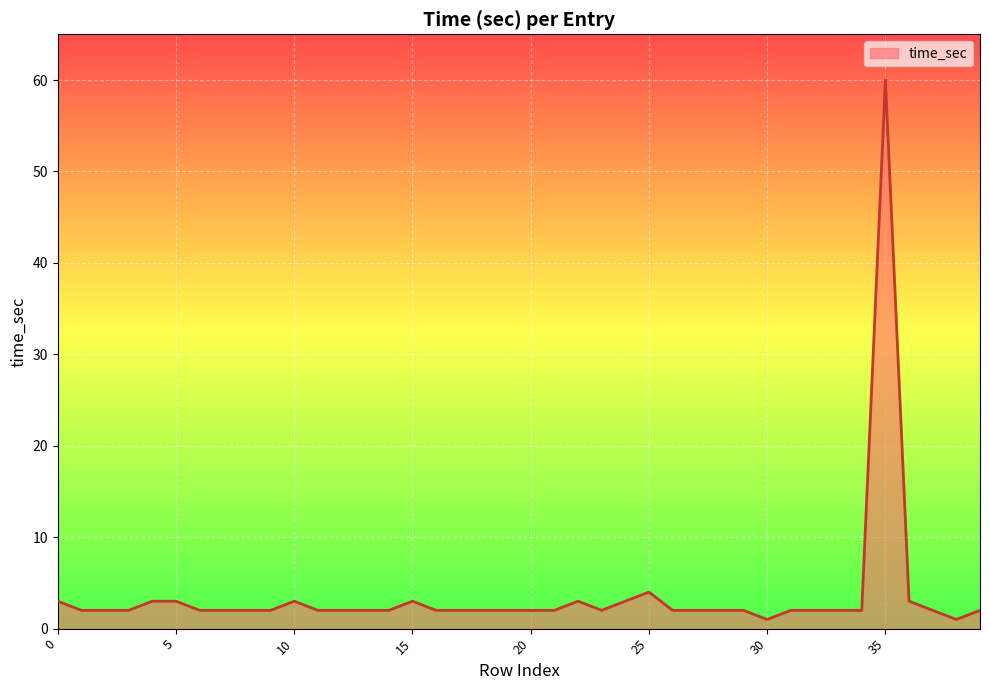

What is the greatest value displayed?

60